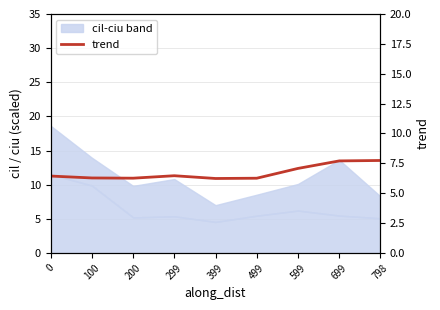

How many points are lower than both their immediate neighbors (excluding endpoints)?

2